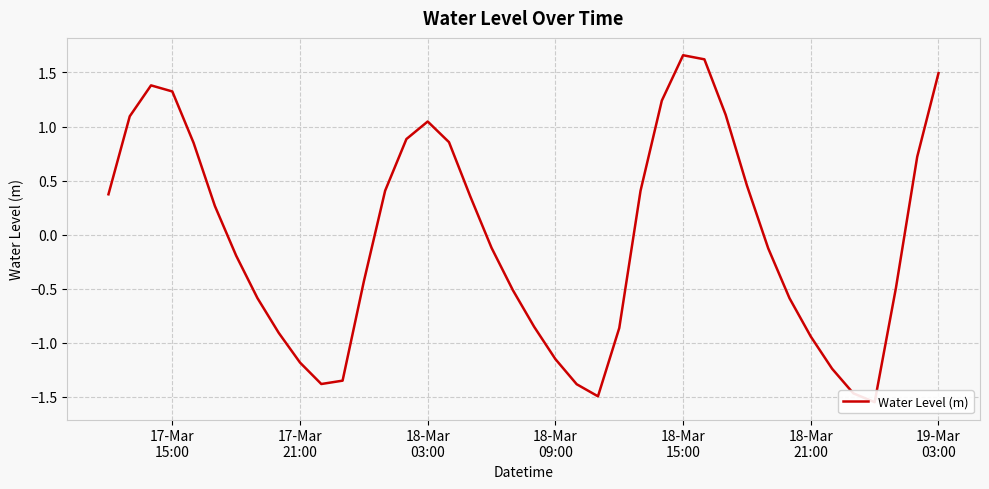

What is the sum of all values?

-1.3